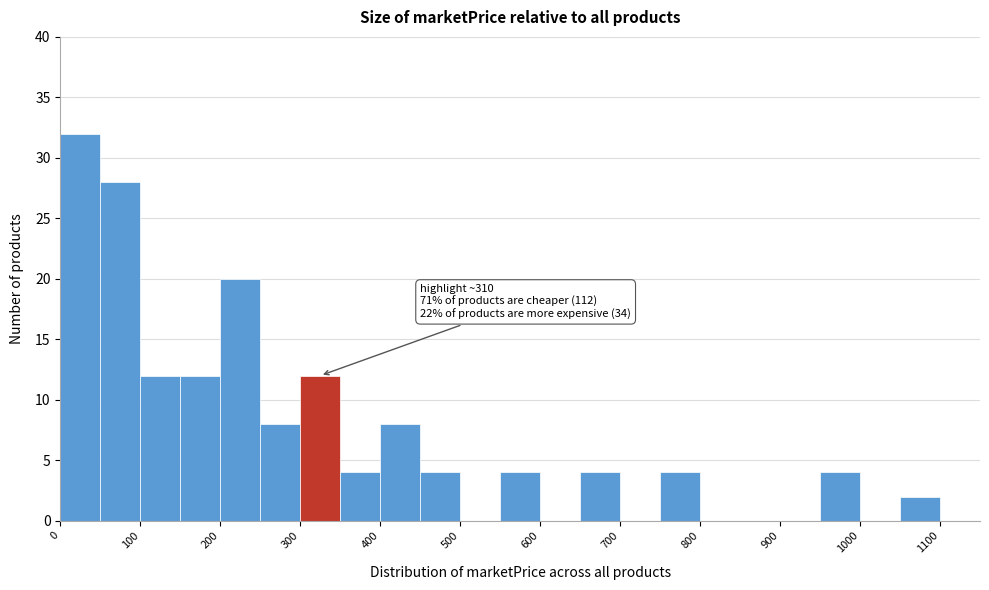

Which range on the x-axis has the tallest bar?

0 to 50